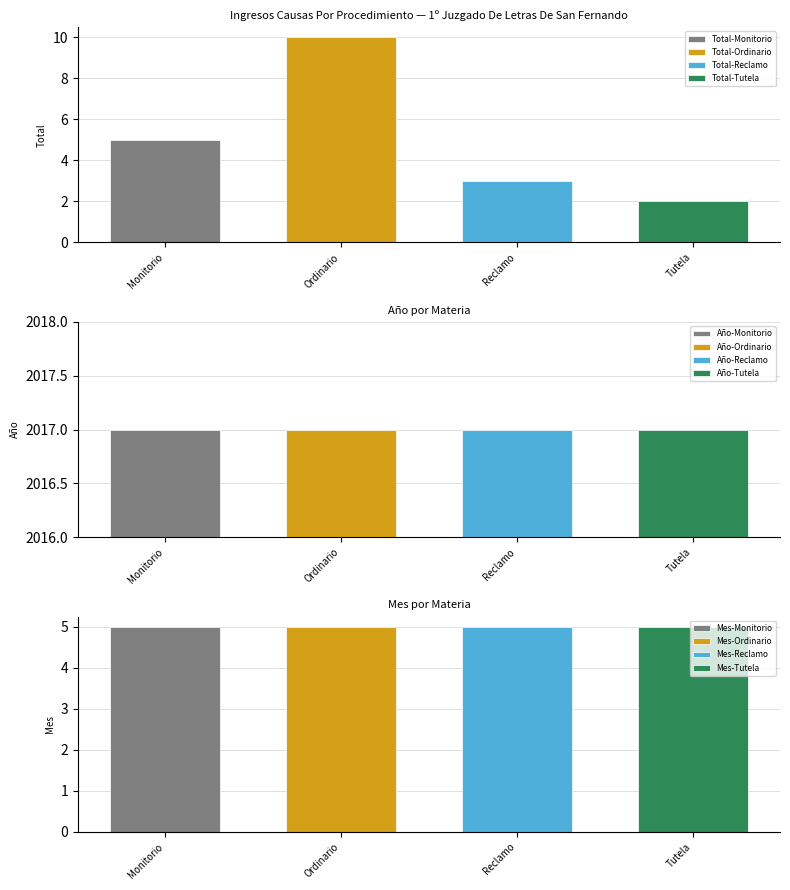

What is the average value of the Año series?

2017